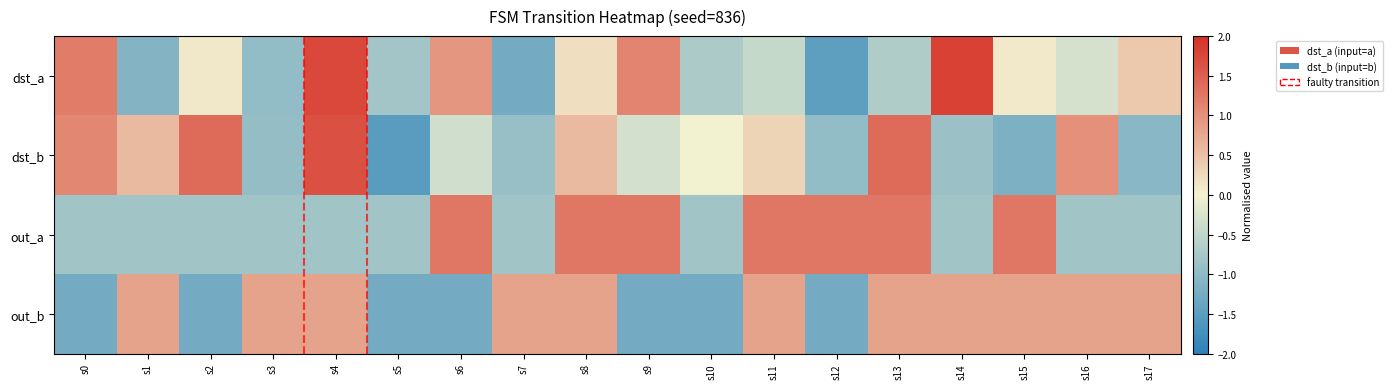

At how many categories does at least one series exceed 1?

12